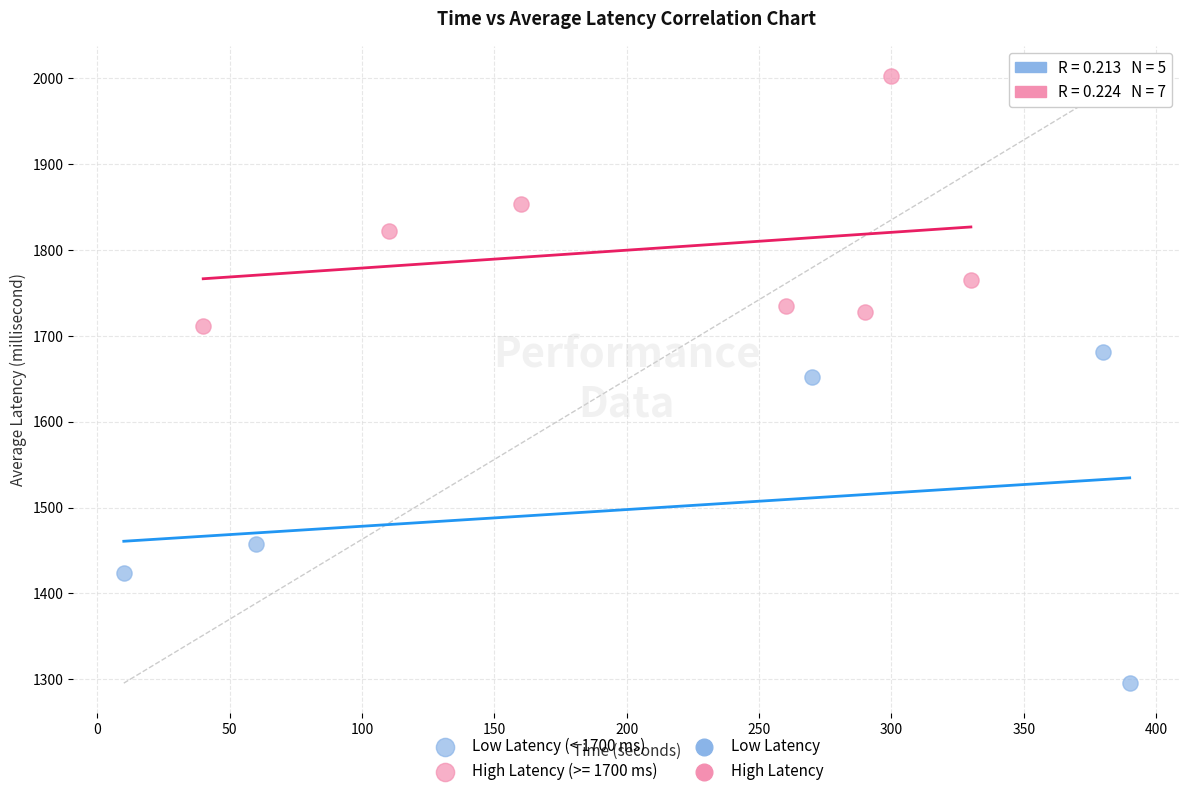

Which series contains the lowest Y value?

Low Latency (< 1700 ms)